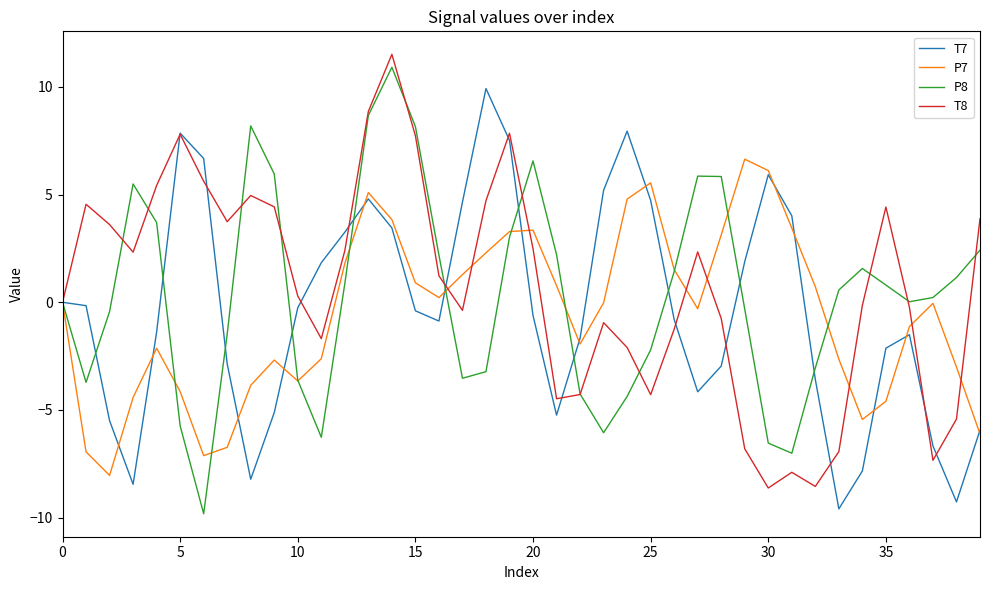

Which series ends up on top after the final intersection of P7 and P8?

P8